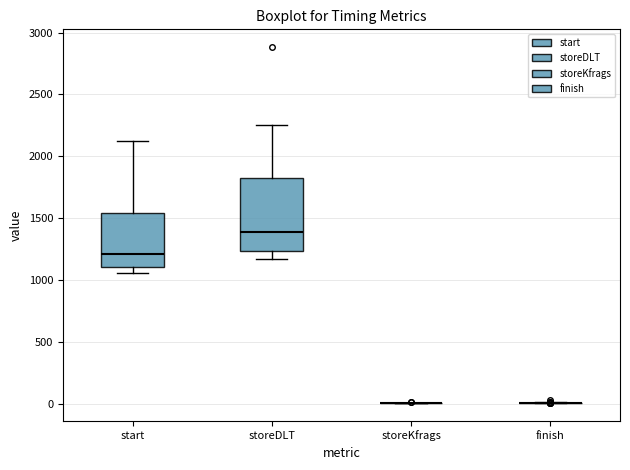

Which box is the tallest, from its lower edge to its upper edge?

storeDLT